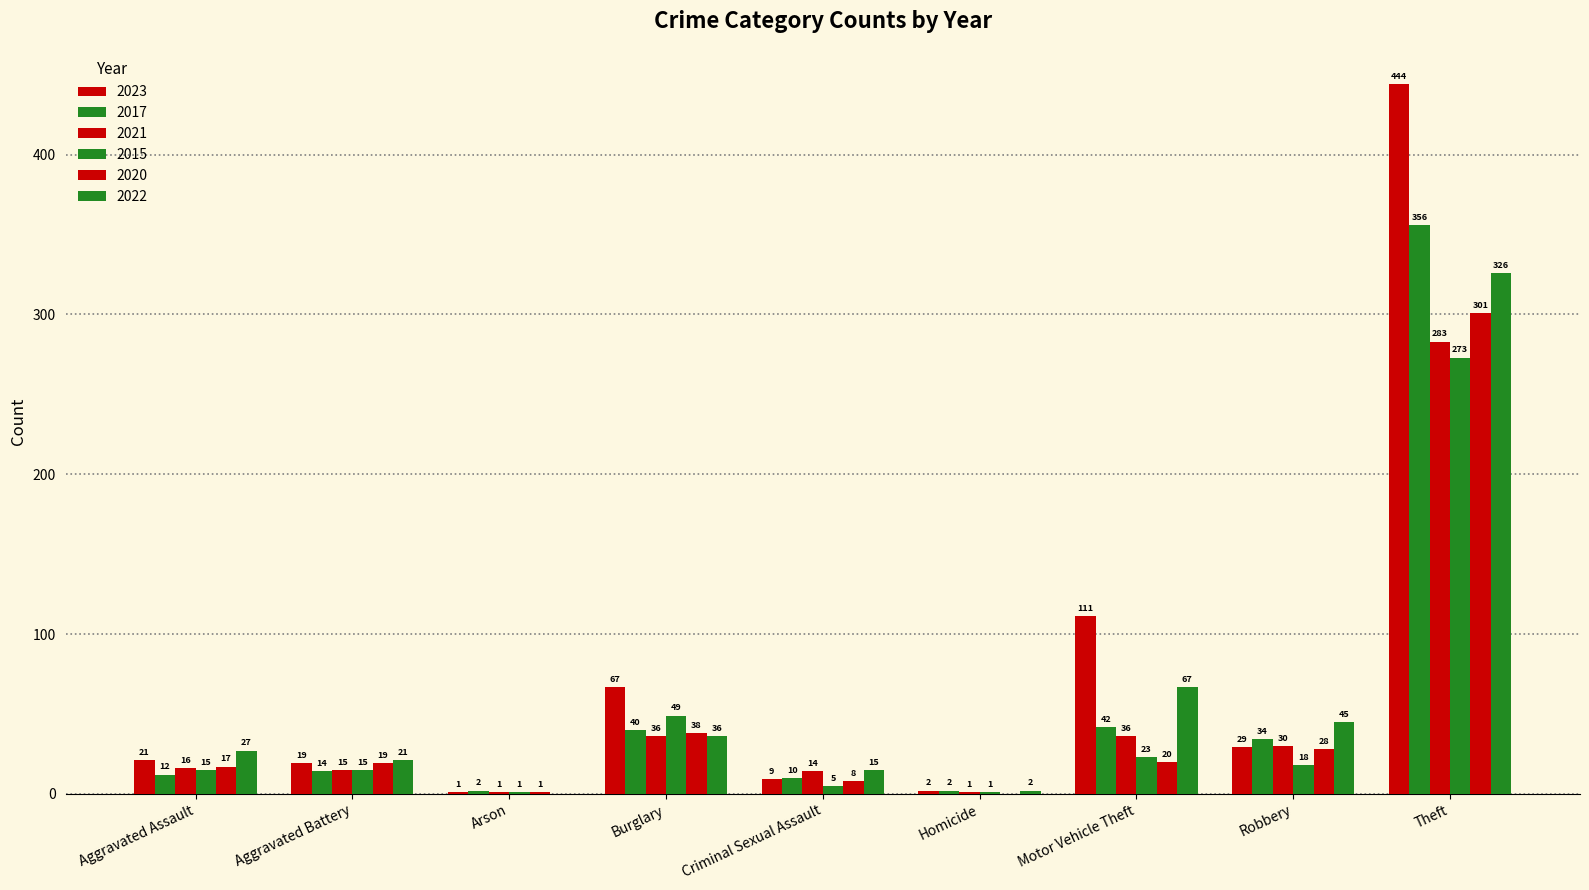

Which has a higher value, Arson or Homicide?

Homicide